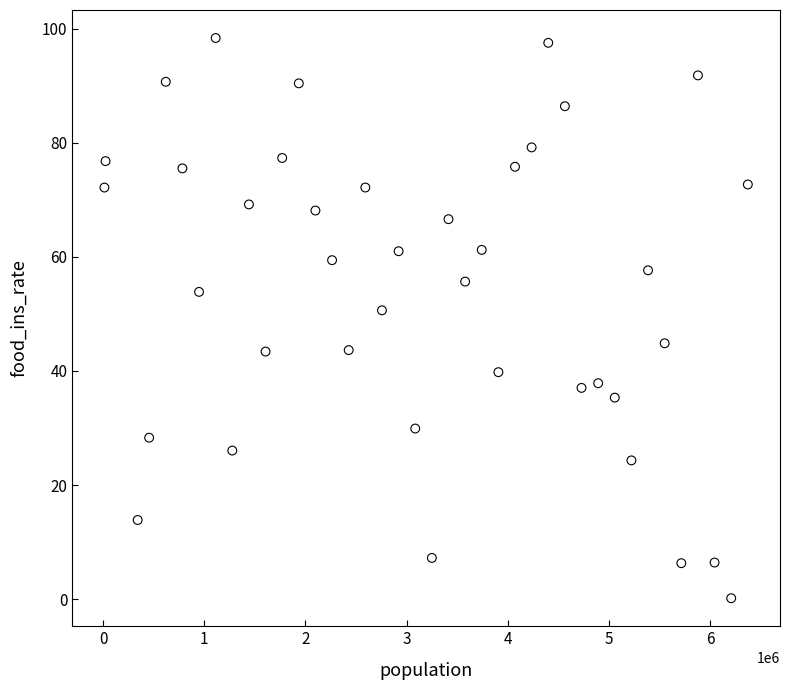

What is the range of Y values (max minus min)?

98.2